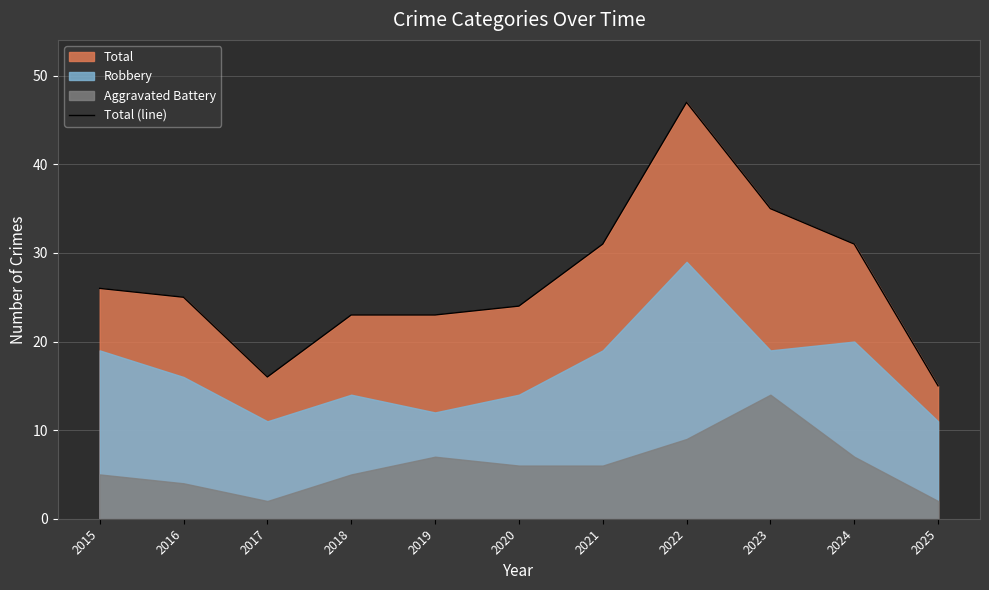

What is the change in value from 2023 to 2025?

-20